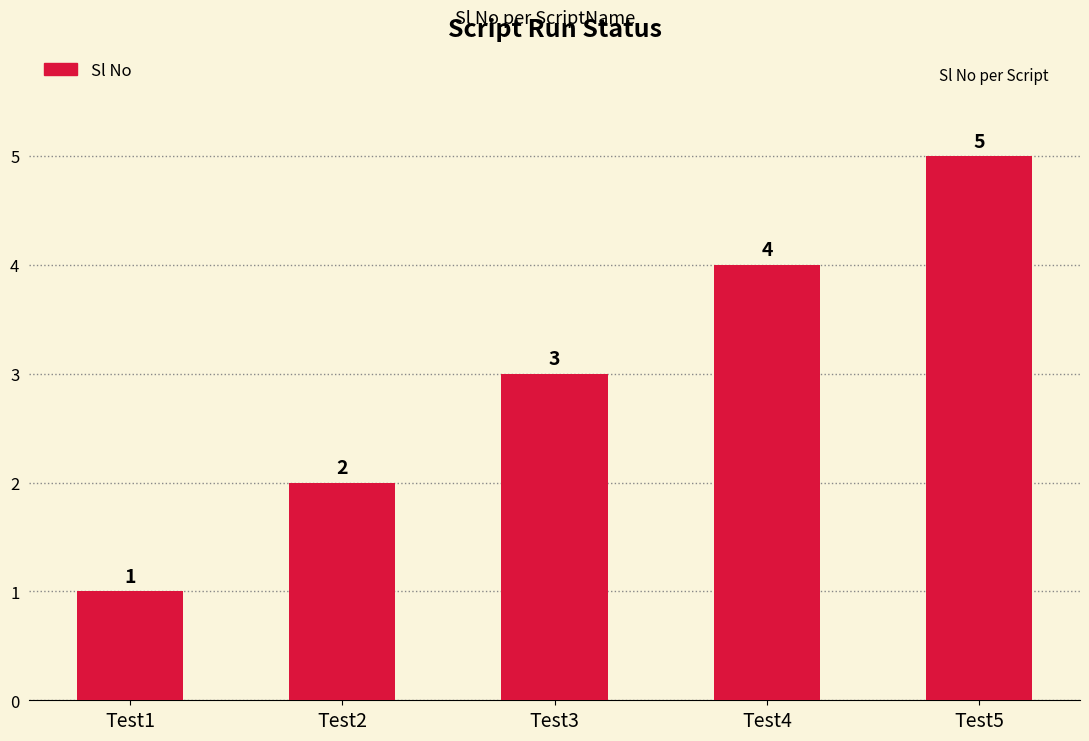

True or false: the data shows 1 at Test1.

True